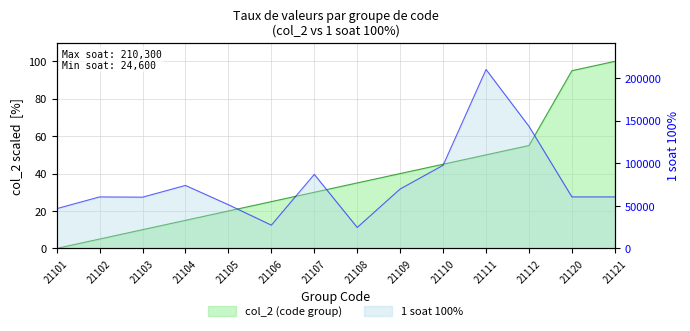

Which has a higher value, 21103 or 21101?

21103